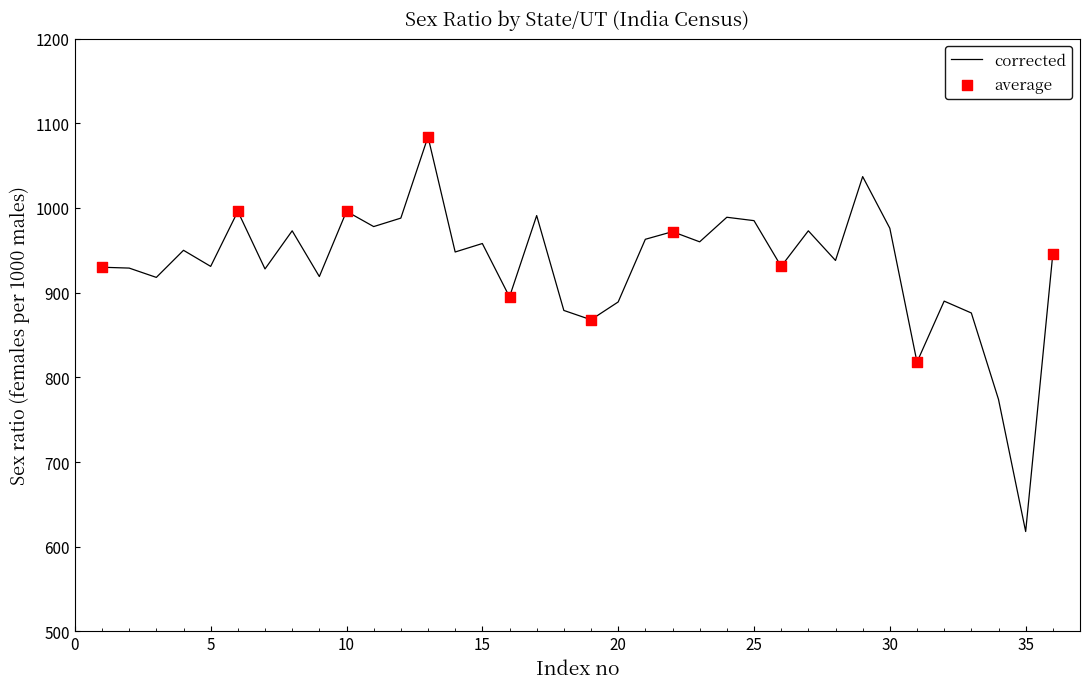

What is the maximum value shown in the chart?

1084